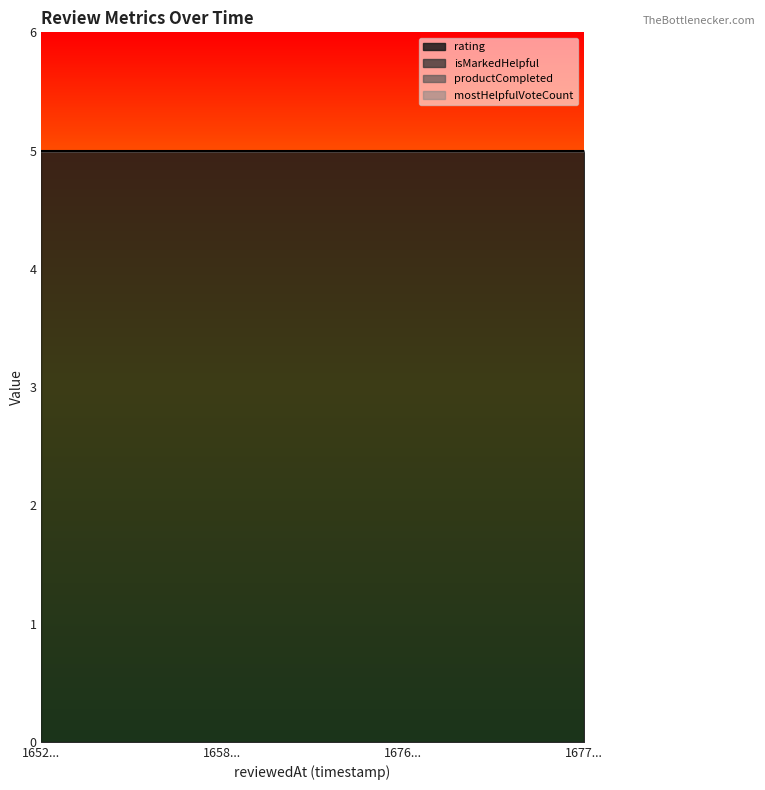

Between 1676478338019 and 1677267412295, which series saw the biggest shift?

rating